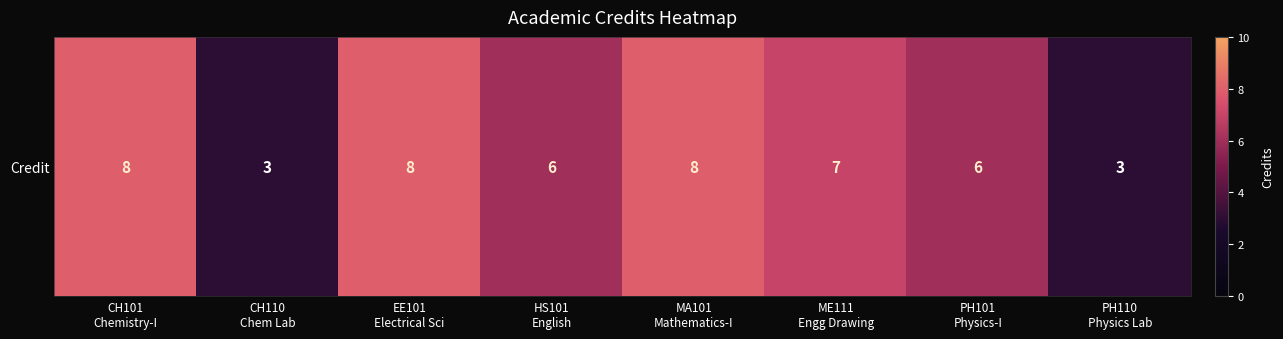

Where is the data nearest to the value 5?

HS101
English